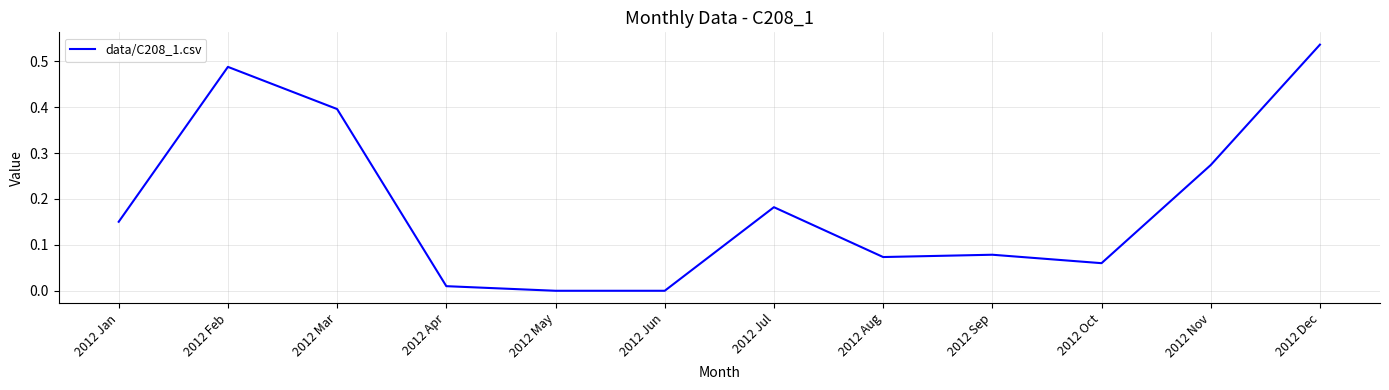

Where is the first local maximum?

2012 Feb